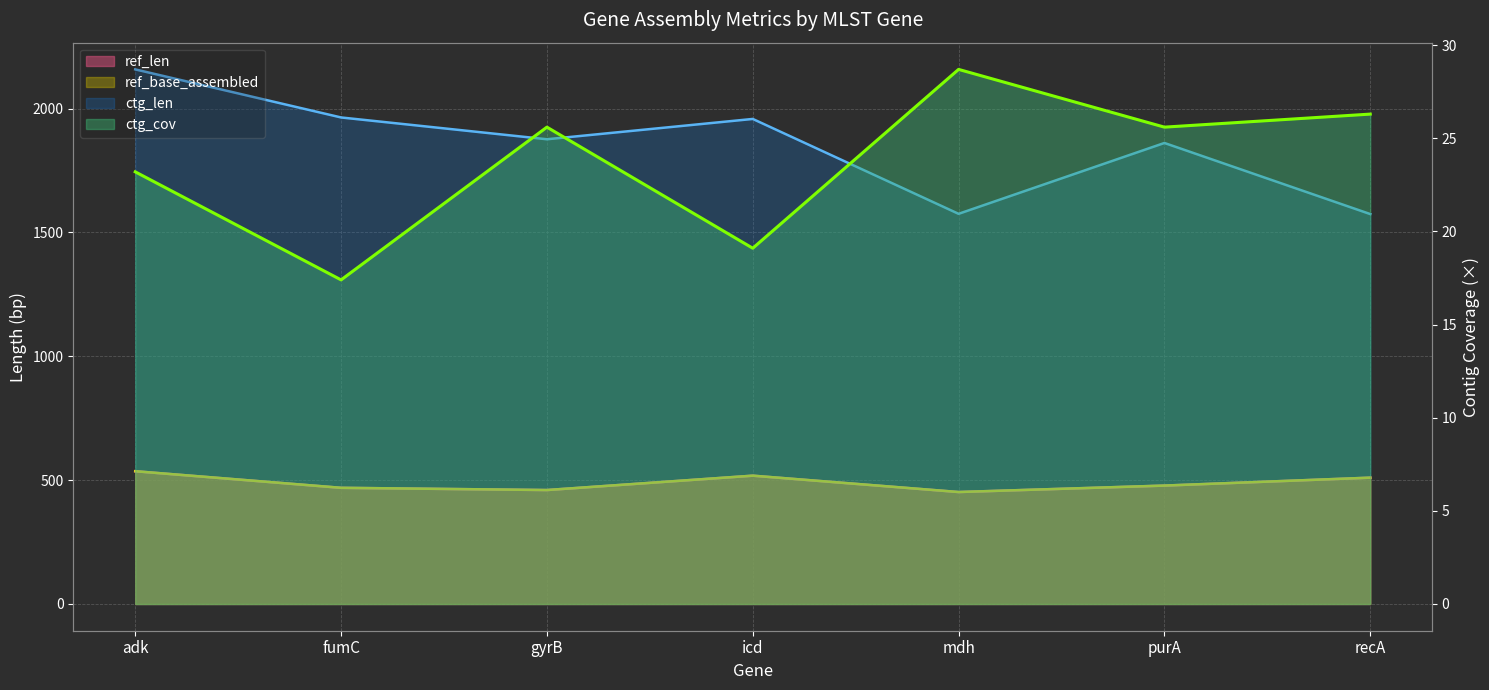

What is the difference between the ref_len values at recA and adk?

26.0